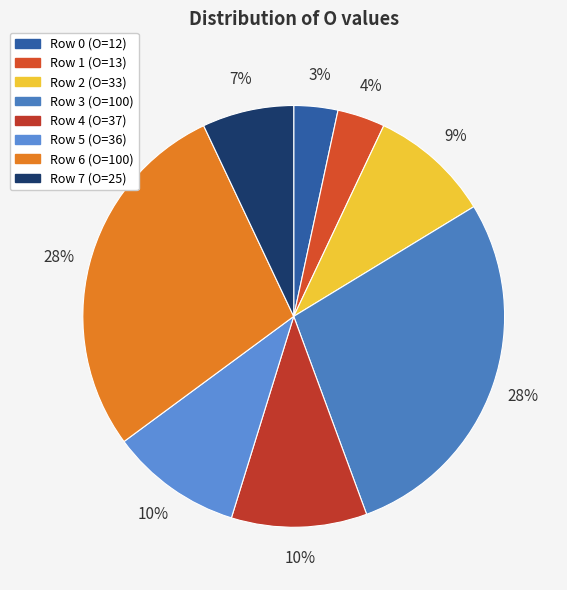

Does any single category account for the majority?

No